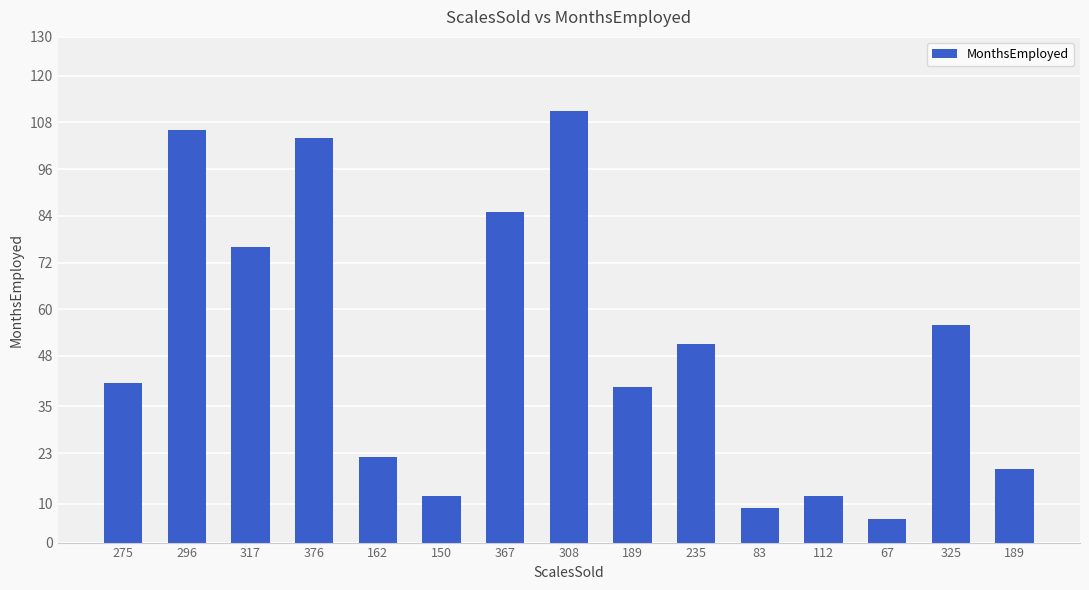

How many categories are shown in the chart?

15